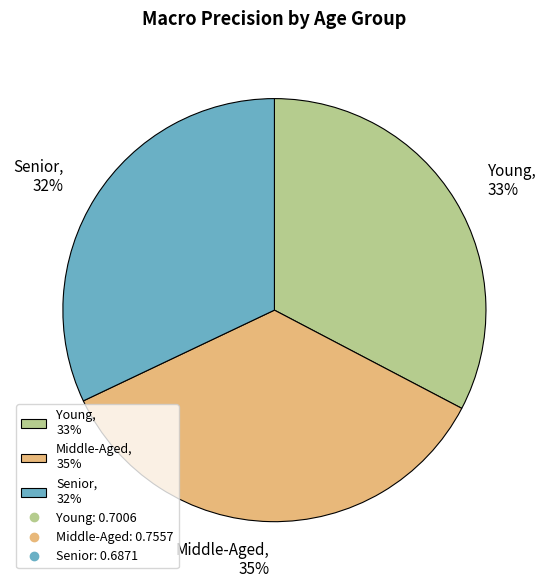

Between Senior and Young, which is larger?

Young